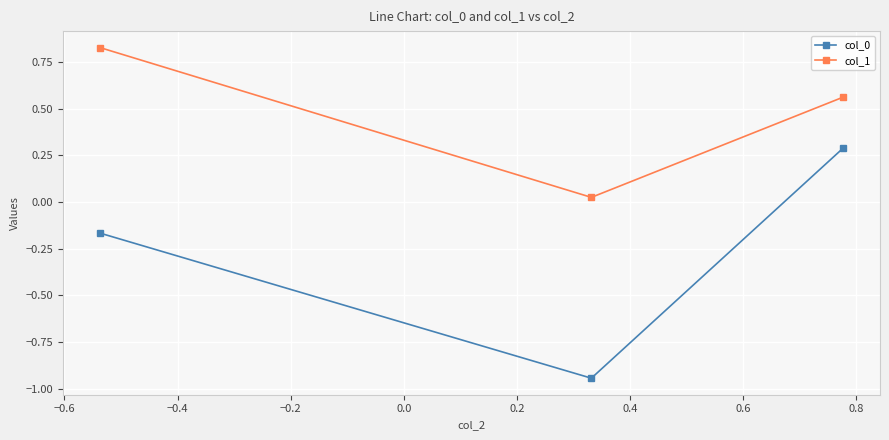

What is the average value of the col_1 series?

0.5